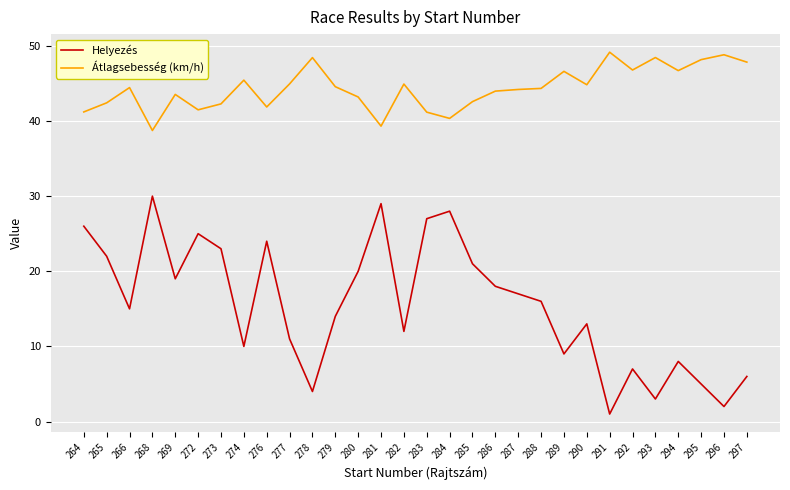

How many lines are shown in the chart?

2